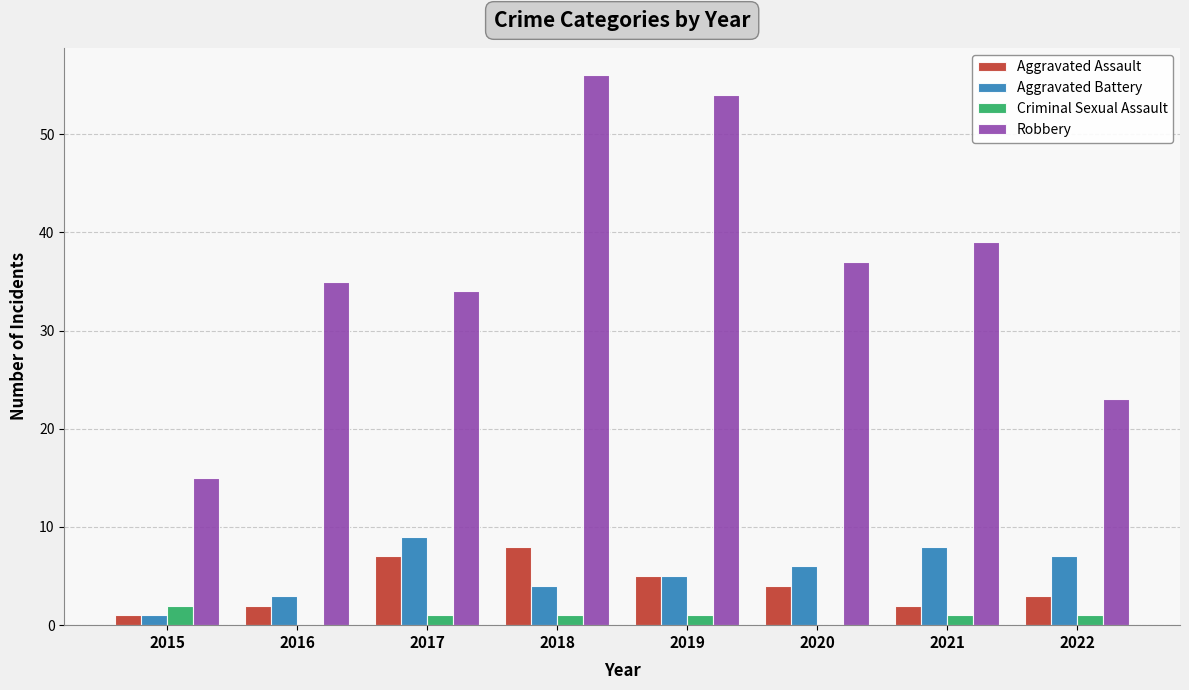

Is the value of Aggravated Assault at 2016 greater than the value of Criminal Sexual Assault at 2016?

Yes